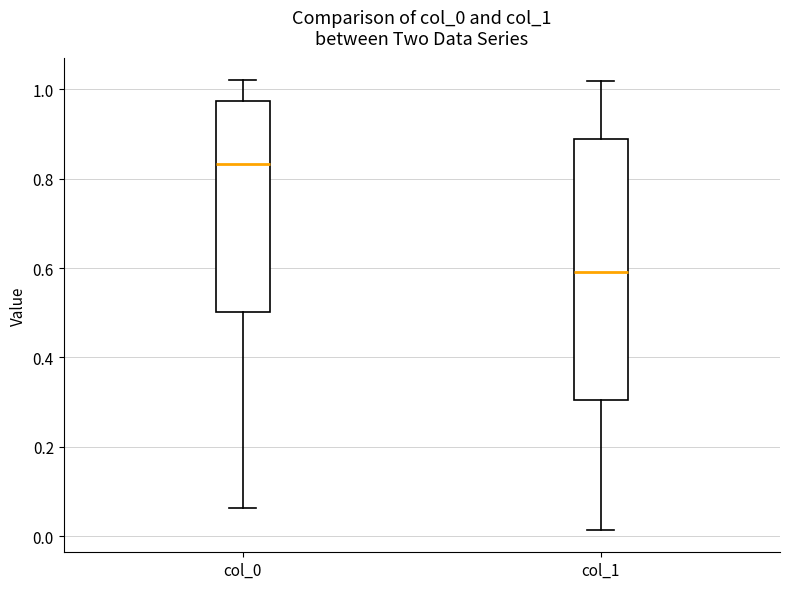

Where does the upper whisker of the box for col_1 end on the y-axis? The values are not printed on the chart, so give them approximately, as read against the axis.

1.02